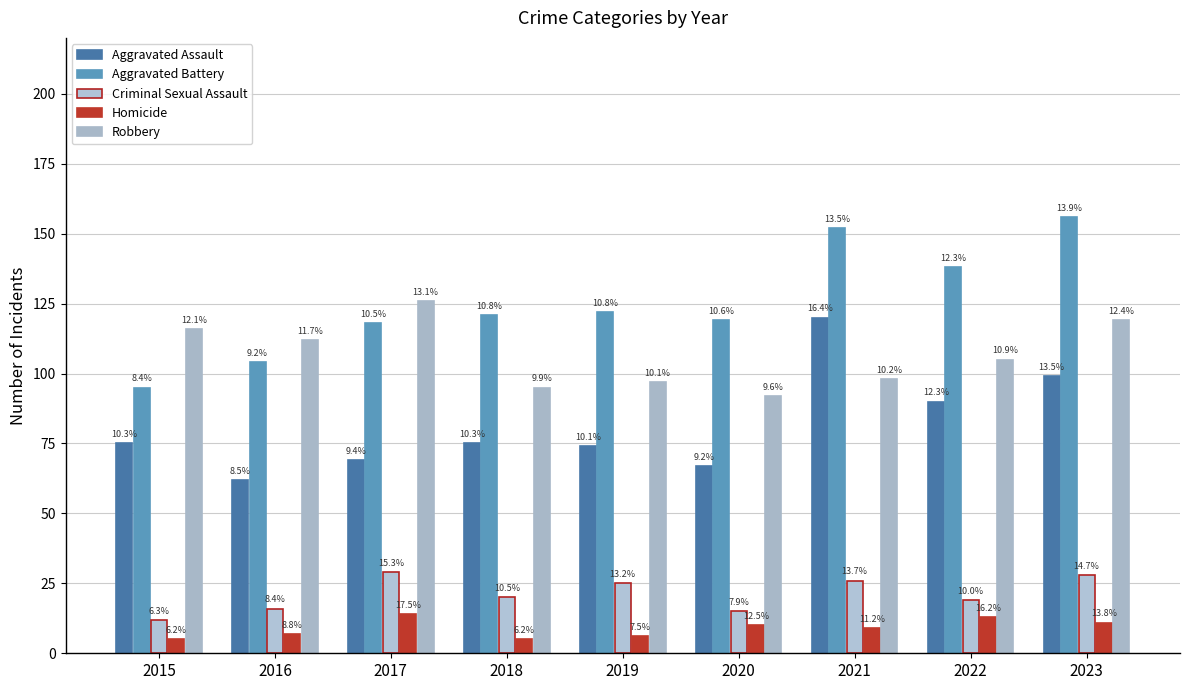

How many groups of bars are there?

9